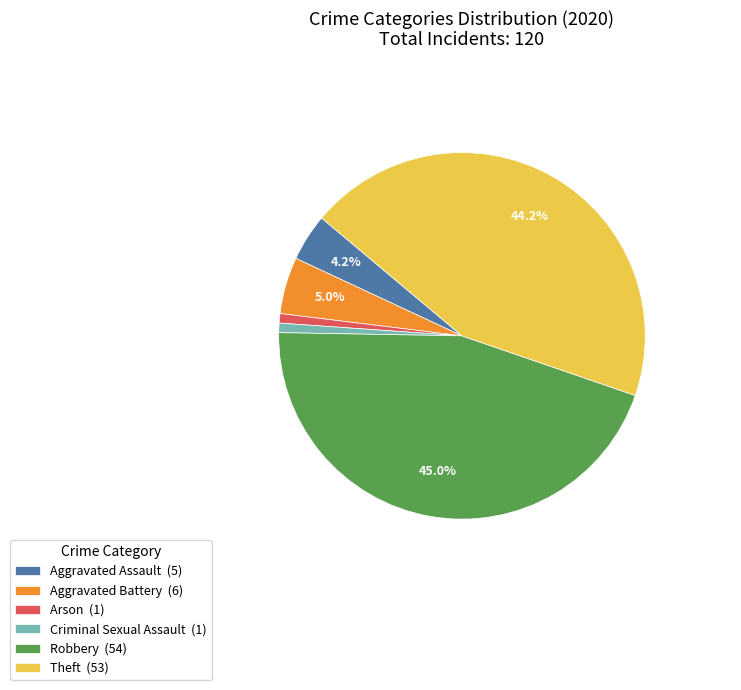

How many segments does this pie chart have?

6